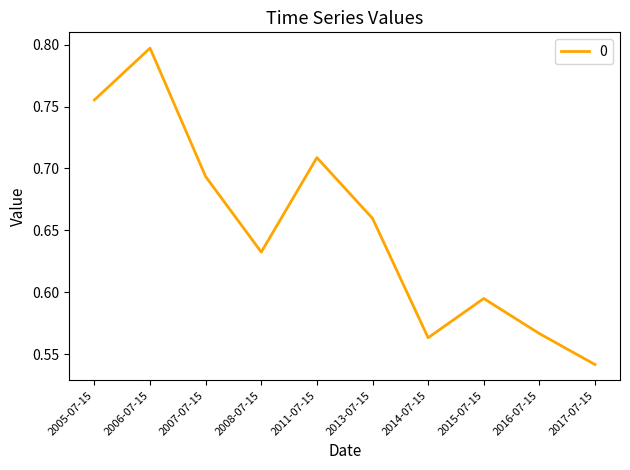

Which label corresponds to the largest value in the chart?

2006-07-15